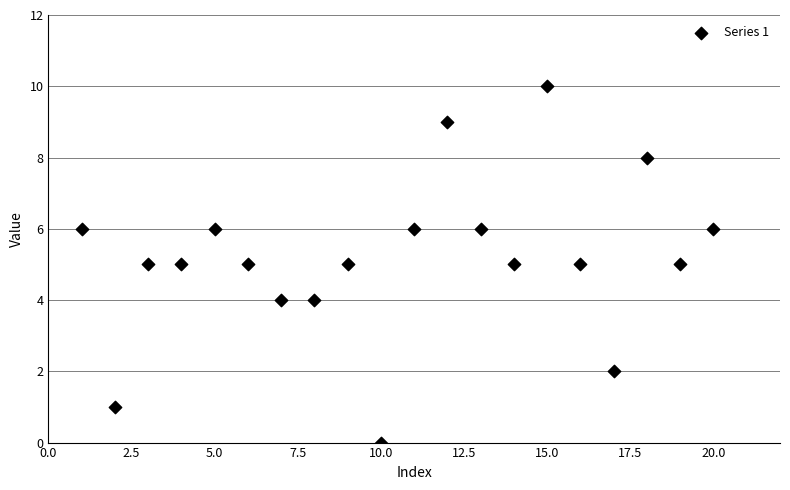

What is the range of Y values (max minus min)?

10